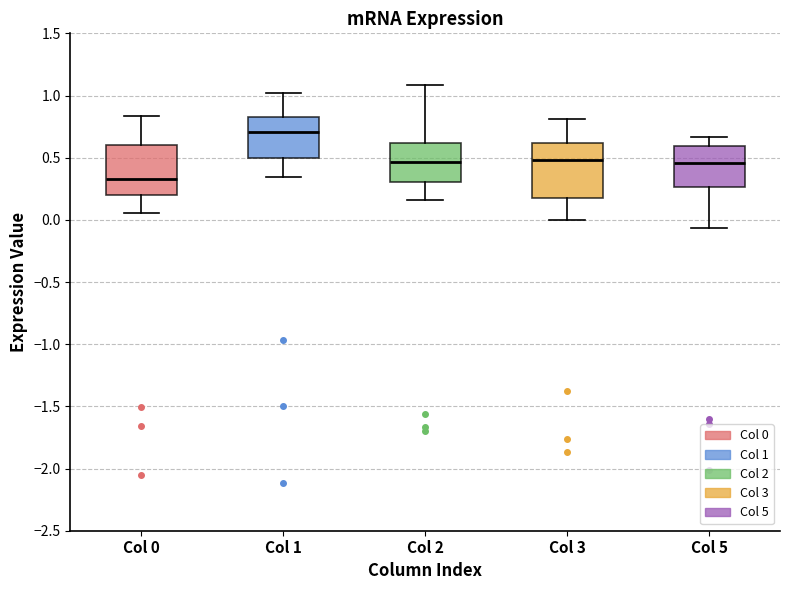

Reading left to right, read every box against the y-axis: the position of its median line, the range the box covers, and the ends of its whiskers. The values are not printed on the chart, so give them approximately, as read against the axis.

Col 0: median 0.30, box 0.20 to 0.60, whiskers 0.05 to 0.85
Col 1: median 0.70, box 0.50 to 0.85, whiskers 0.35 to 1.00
Col 2: median 0.45, box 0.30 to 0.60, whiskers 0.15 to 1.10
Col 3: median 0.50, box 0.15 to 0.60, whiskers 0.00 to 0.80
Col 5: median 0.45, box 0.25 to 0.60, whiskers -0.05 to 0.65